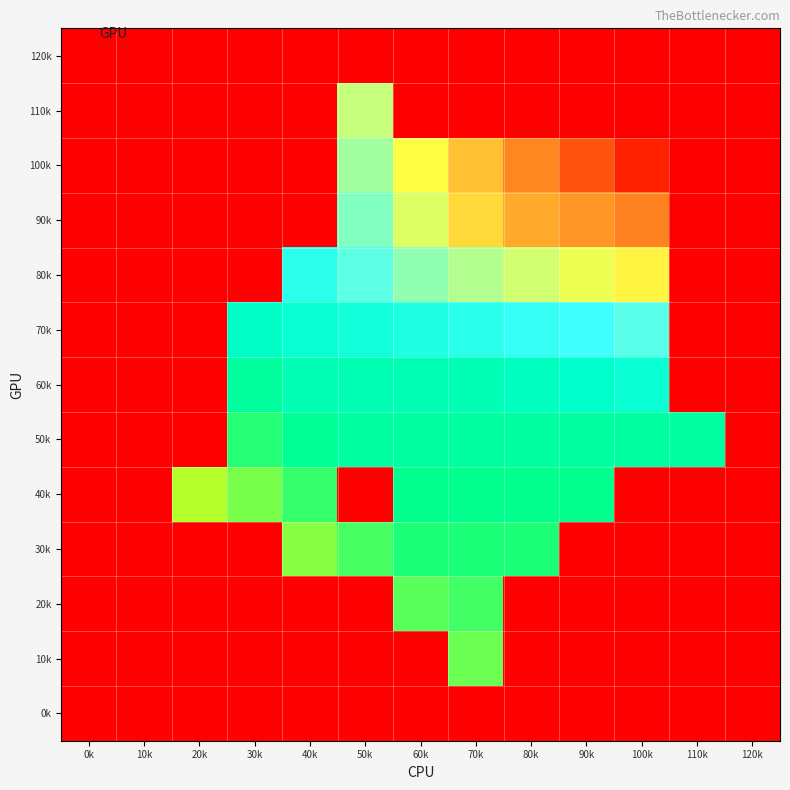

What is the total value across all series at 80k?

1058.8